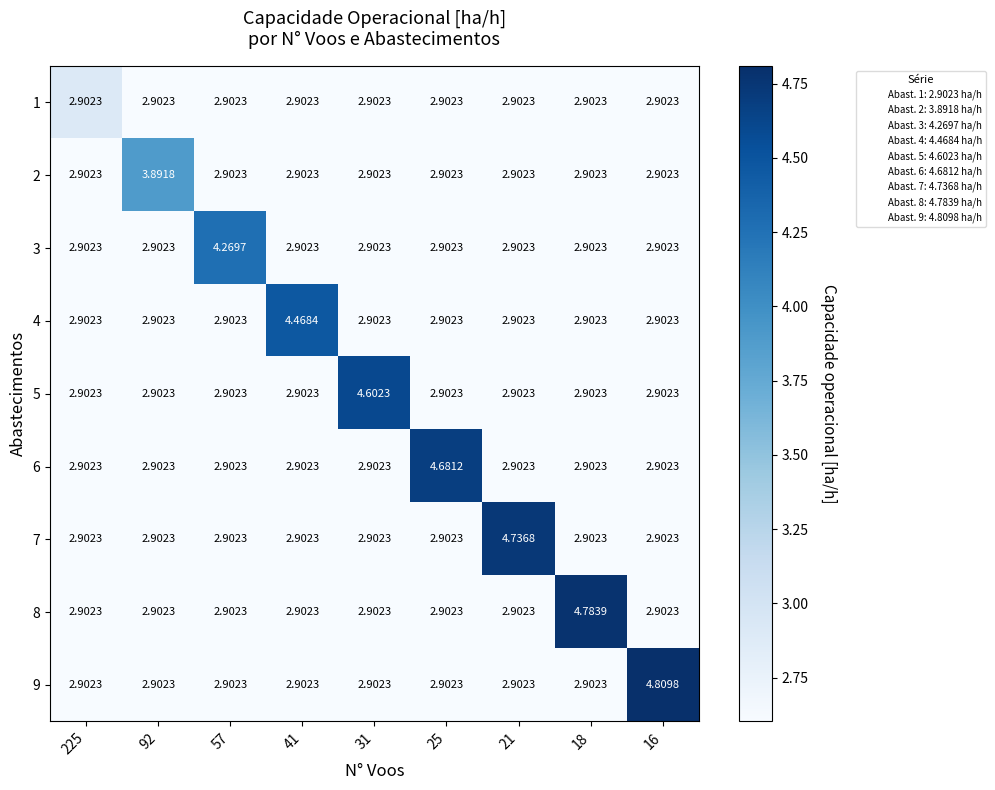

Which series has the largest range (max minus min)?

9